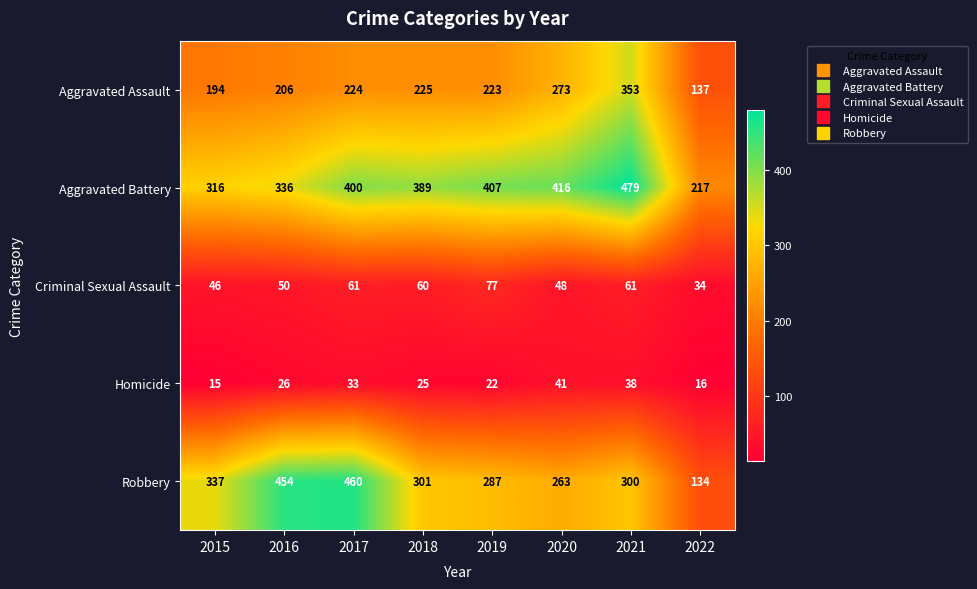

What is the lowest value of the Robbery series?

134